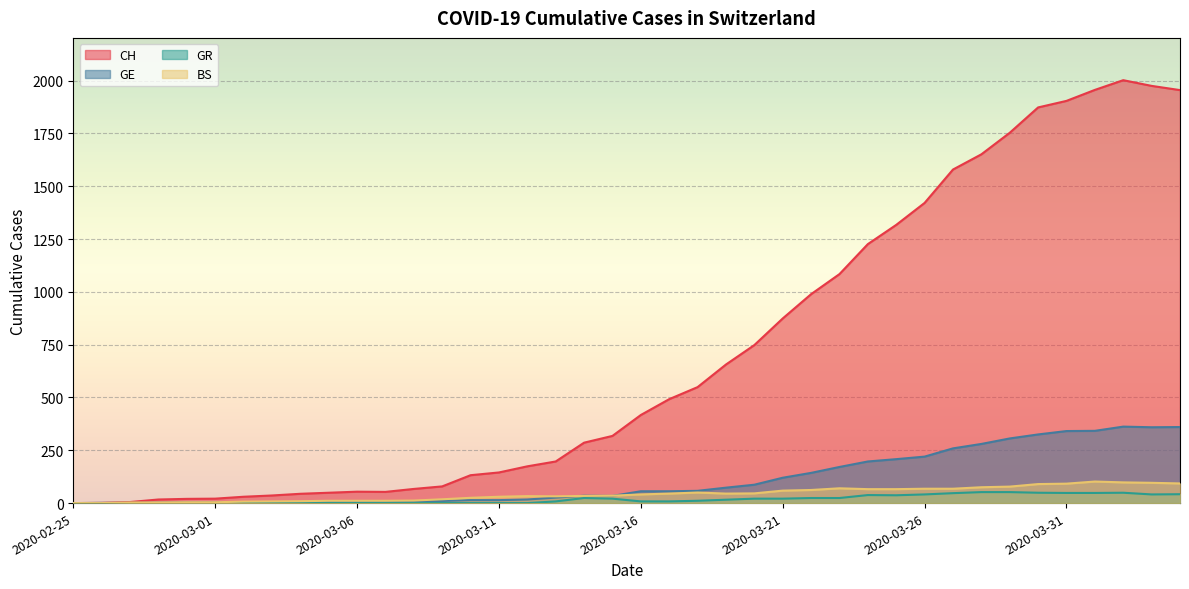

True or false: GR has a value of 17 at 2020-03-11.

False